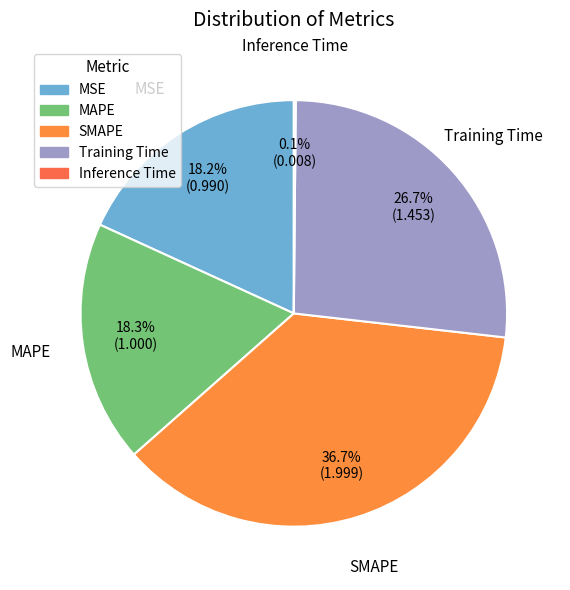

Do SMAPE and MAPE together represent more than half of the pie?

Yes